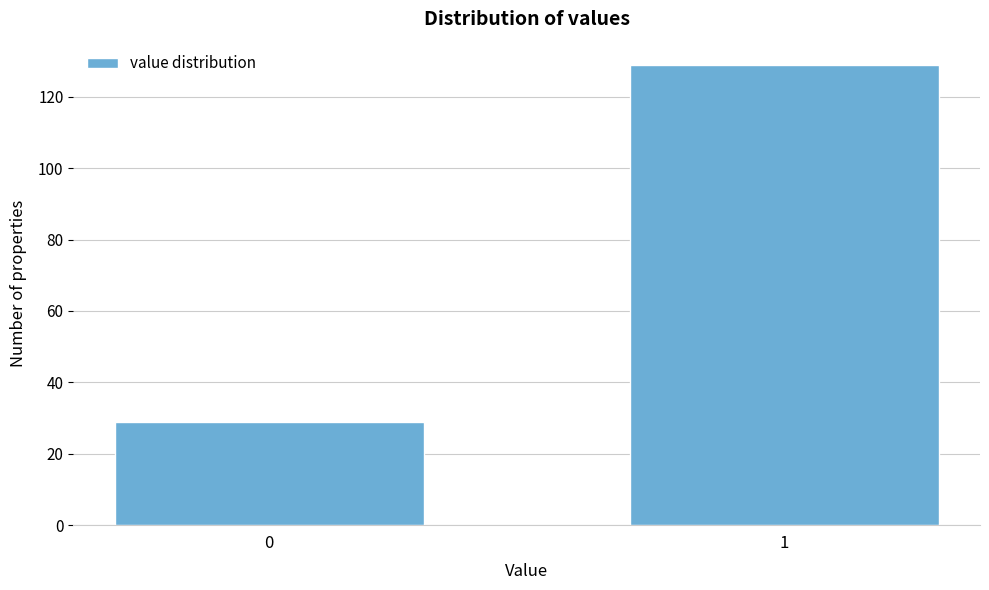

Reading left to right, list all the values displayed in this chart.

0=29	1=129